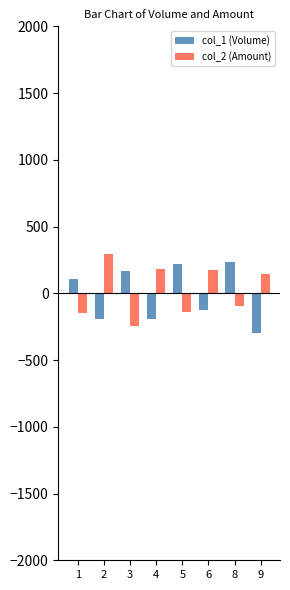

Rank the series by their maximum value, from highest to lowest.

col_2 (Amount), col_1 (Volume)